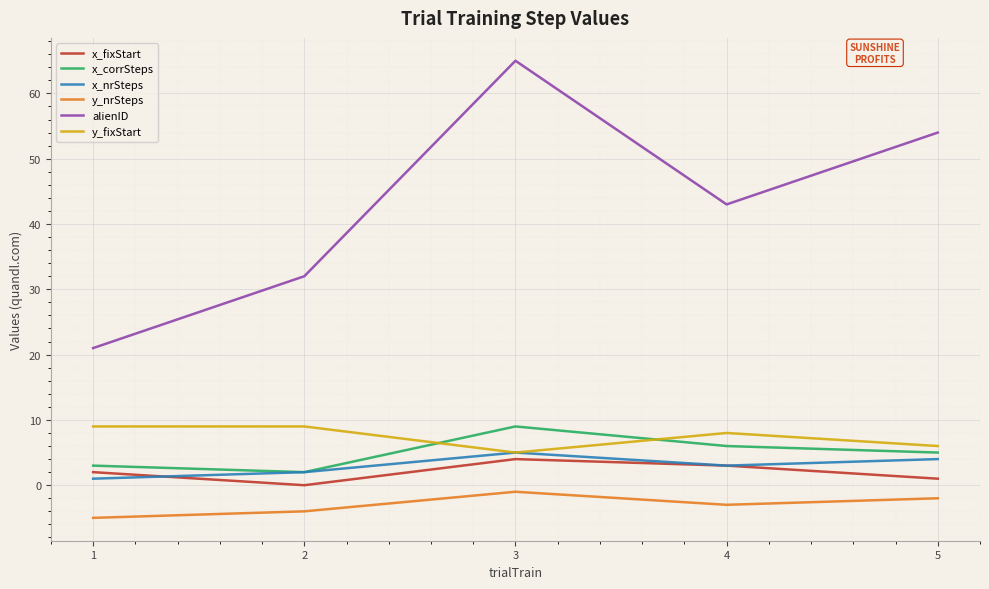

Rank the series at 5 from highest to lowest value.

alienID, y_fixStart, x_corrSteps, x_nrSteps, x_fixStart, y_nrSteps